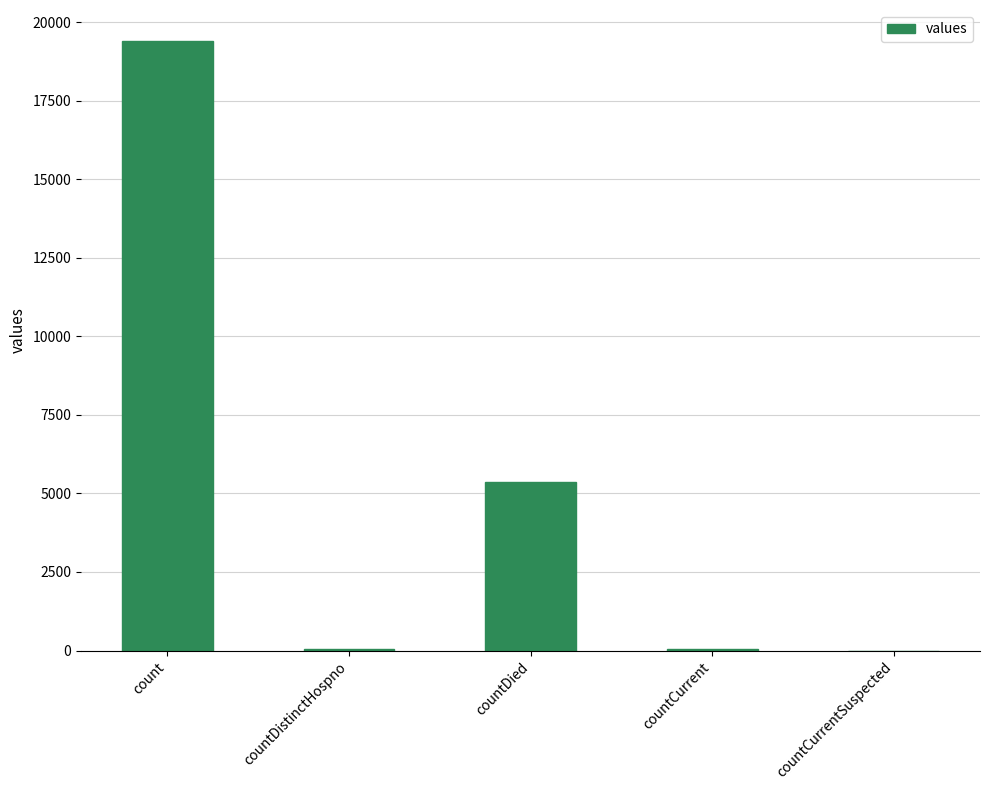

Which has a higher value, countCurrentSuspected or countDied?

countDied